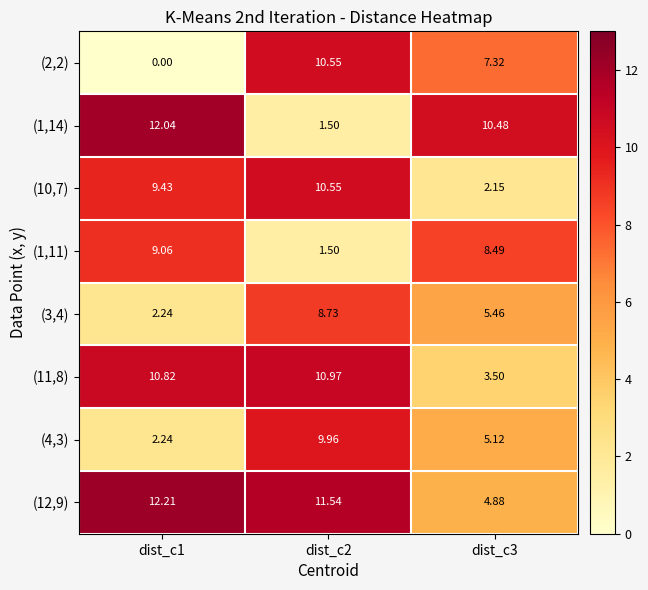

Which series changed the most between dist_c1 and dist_c3?

(12,9)